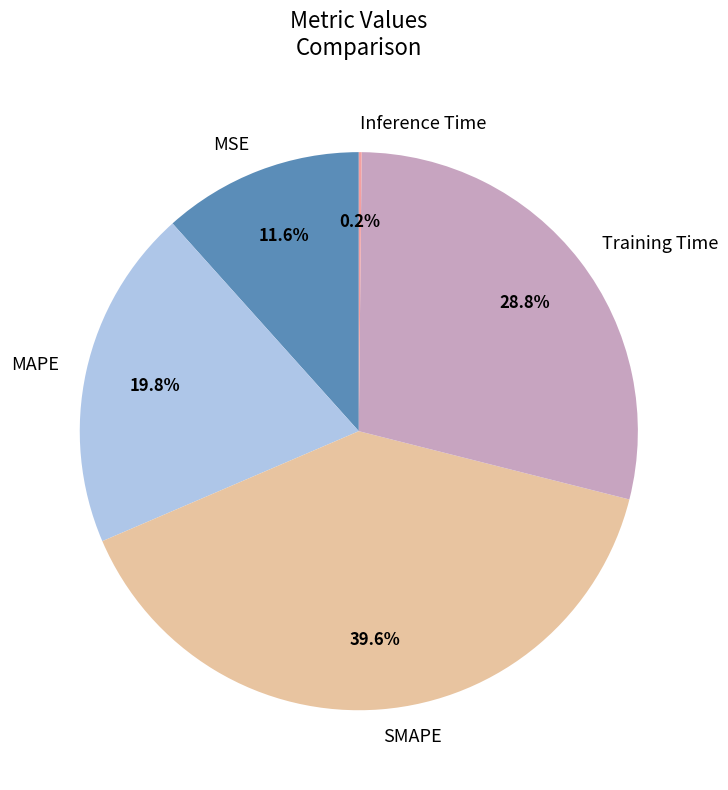

Which slice is the largest?

SMAPE